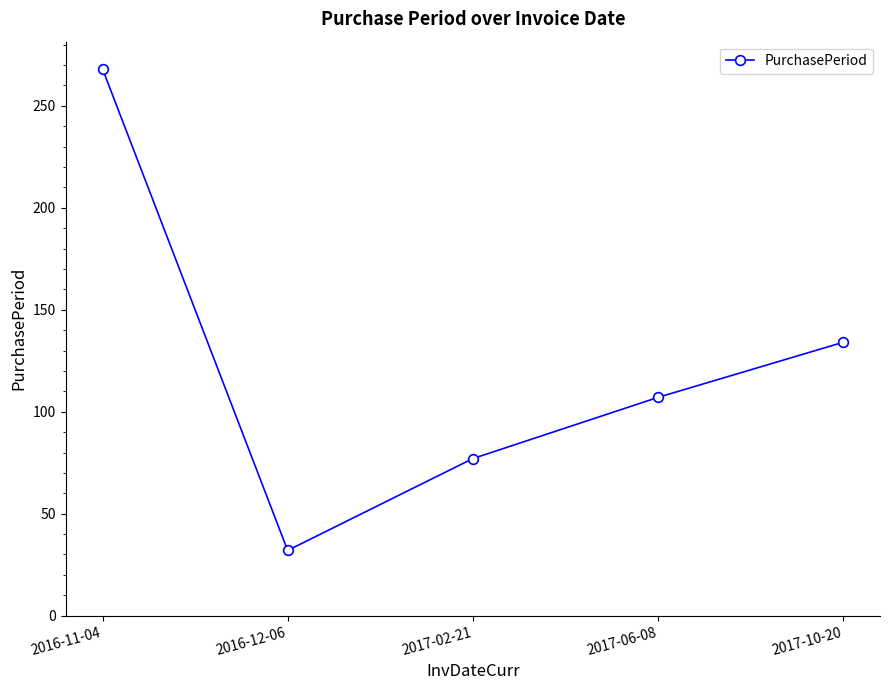

What is the maximum value shown in the chart?

268